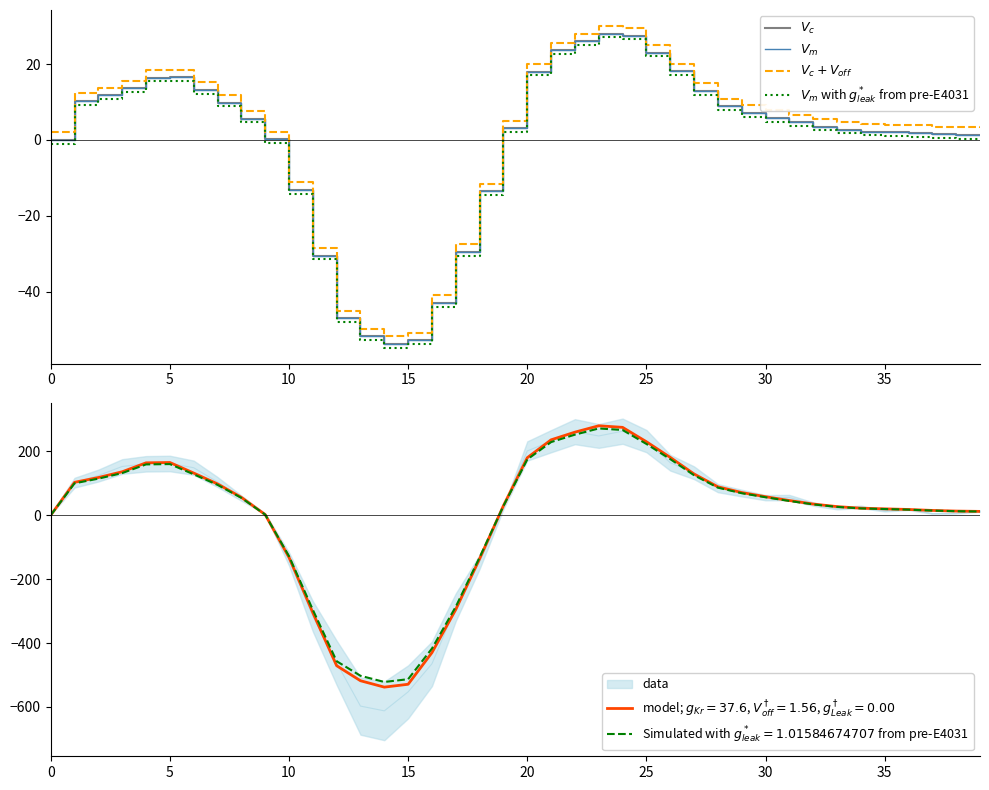

Which has a higher value, 32 or 38?

32